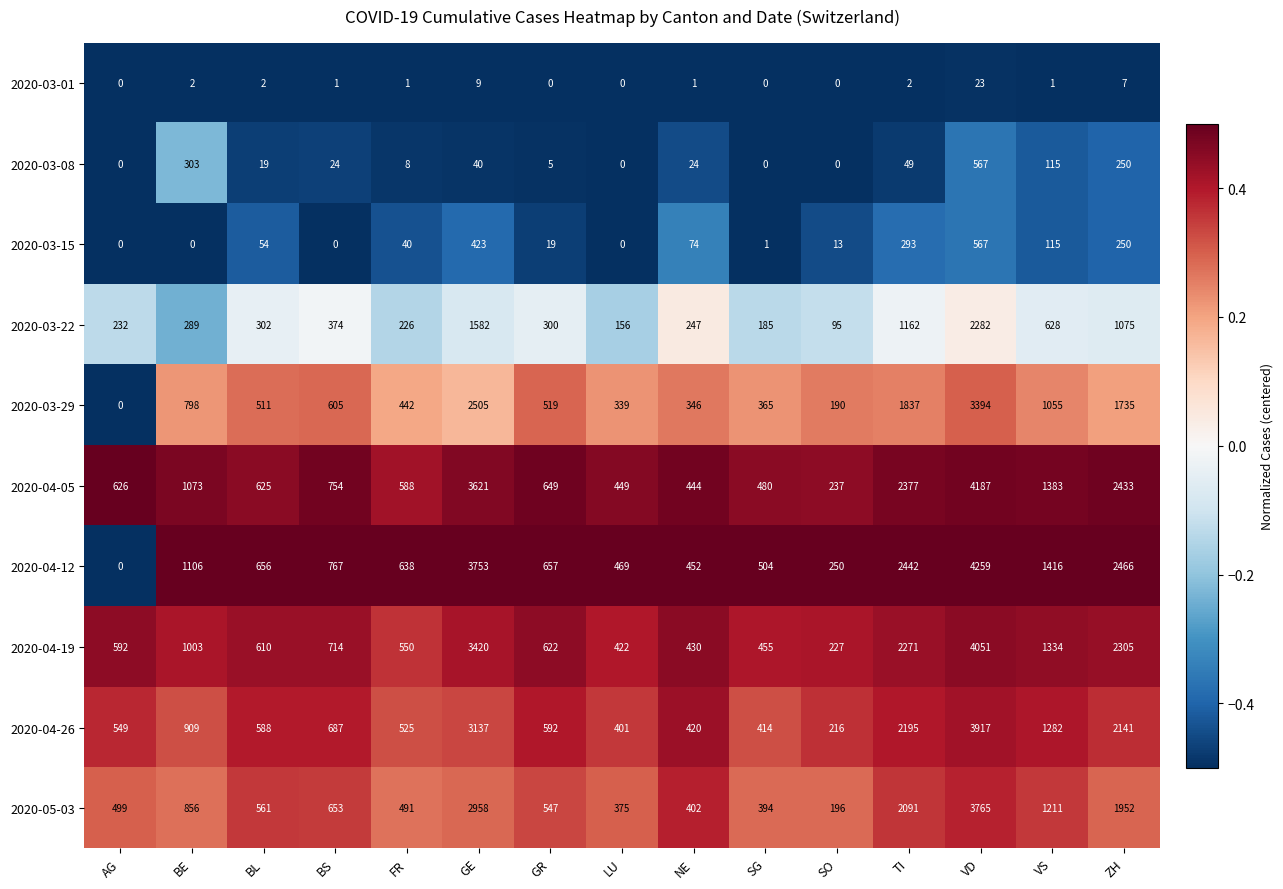

At which category does the chart reach its peak across all series?

VD